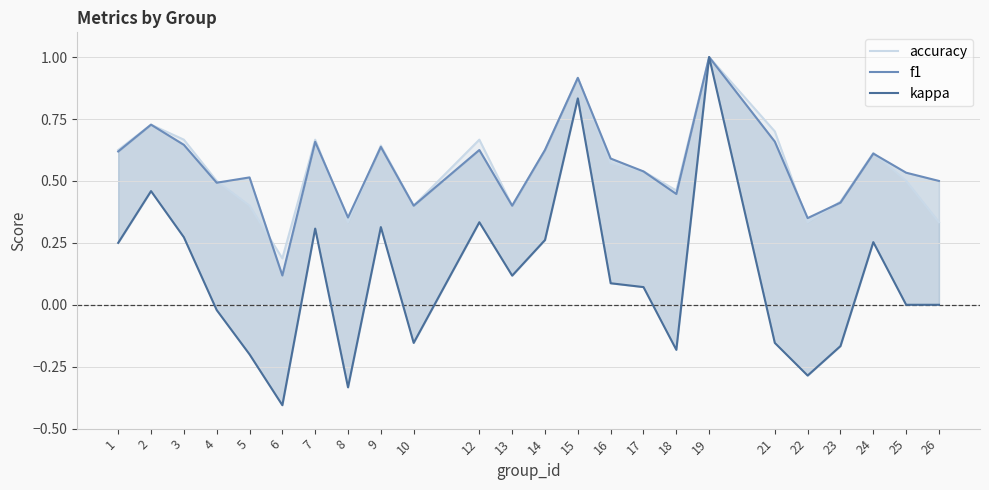

The value of accuracy at 13 is 0.4. True or false?

True